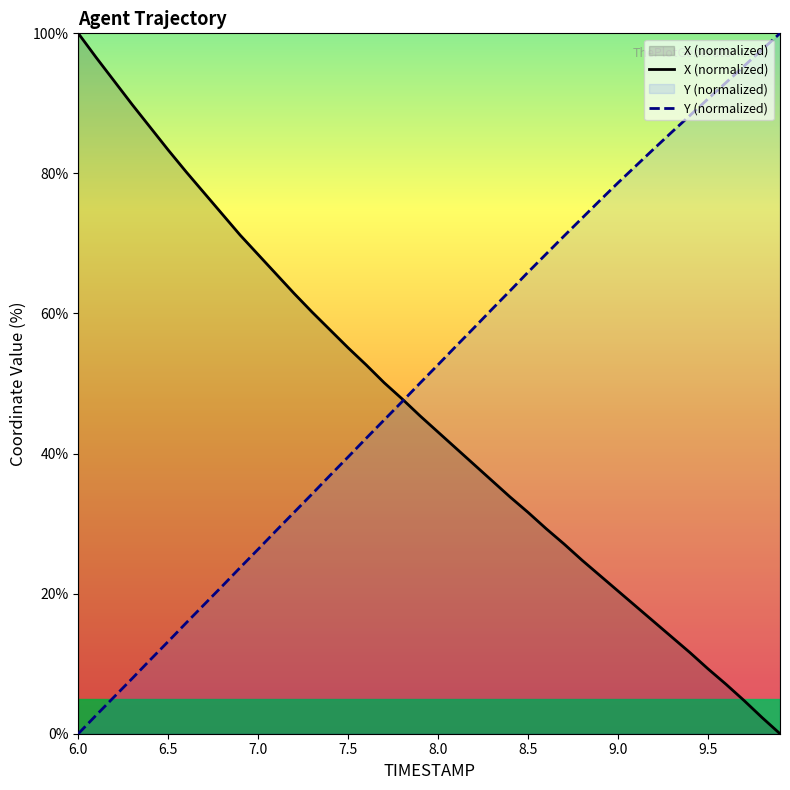

Which series has the largest range (max minus min)?

X (normalized)